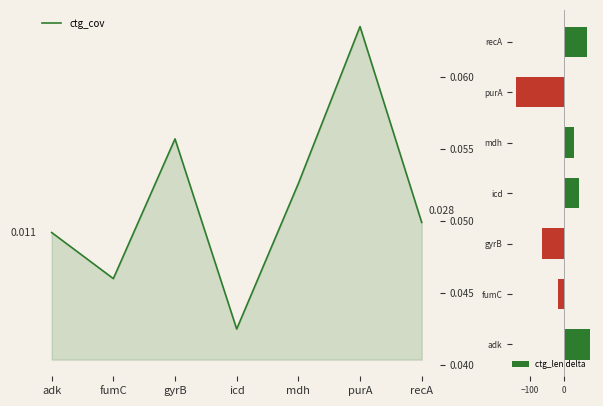

How many data points in ctg_len delta are above 30?

4